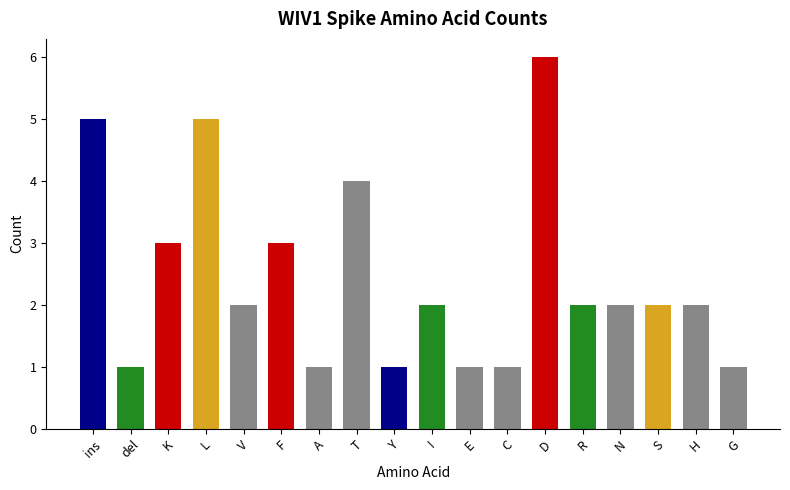

What position from the right is L?

15